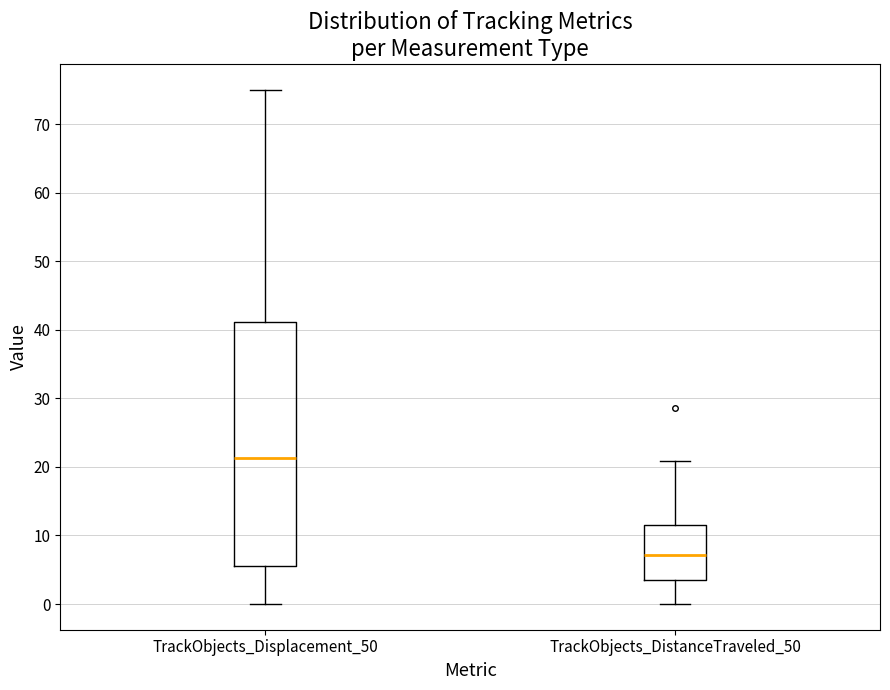

Comparing the boxes themselves (not the whiskers), which one is the tallest?

TrackObjects_Displacement_50